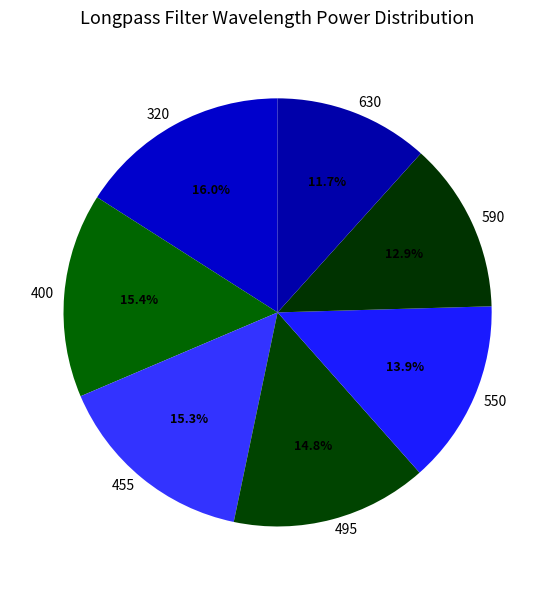

What percentage do 320 and 495 together represent?

30.8%